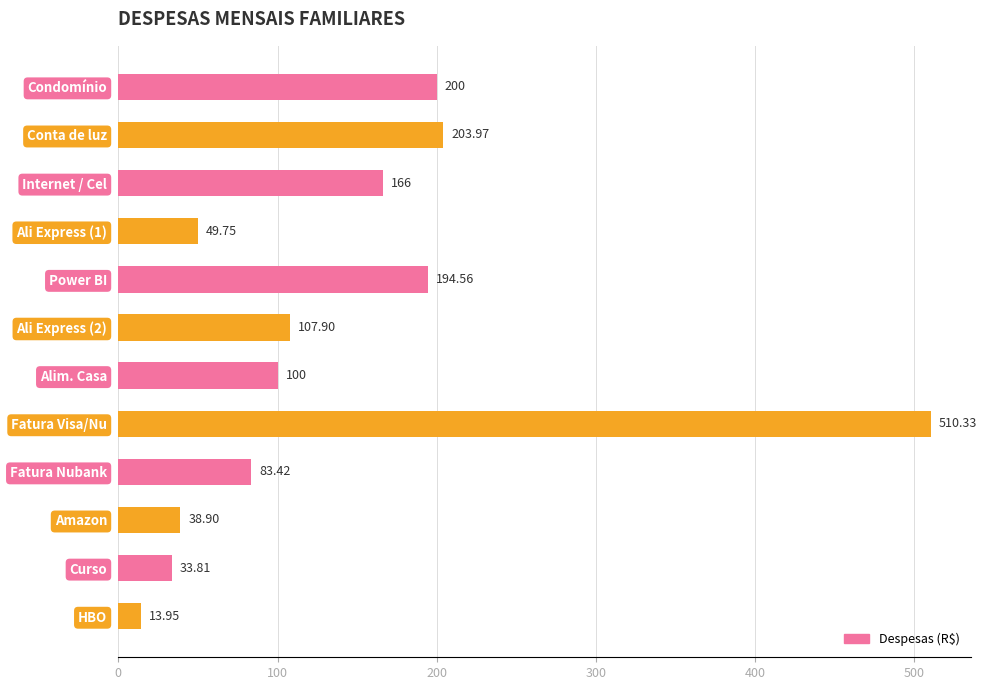

Rank the categories by value from lowest to highest.

HBO, Curso, Amazon, Ali Express (1), Fatura Nubank, Alim. Casa, Ali Express (2), Internet / Cel, Power BI, Condomínio, Conta de luz, Fatura Visa/Nu